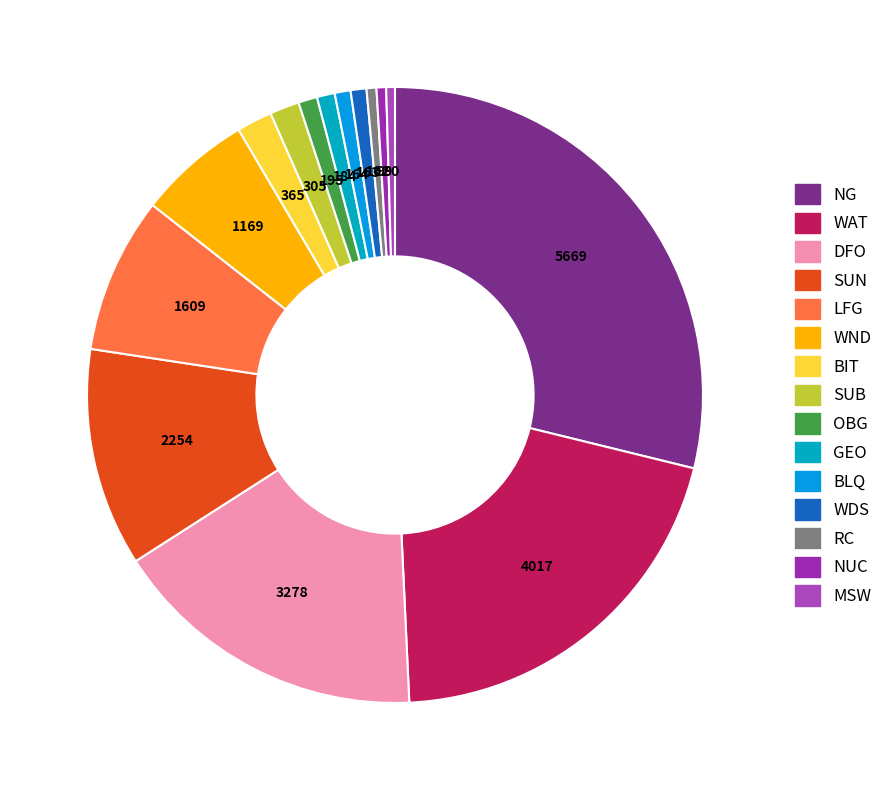

What is the largest slice in the pie chart?

NG